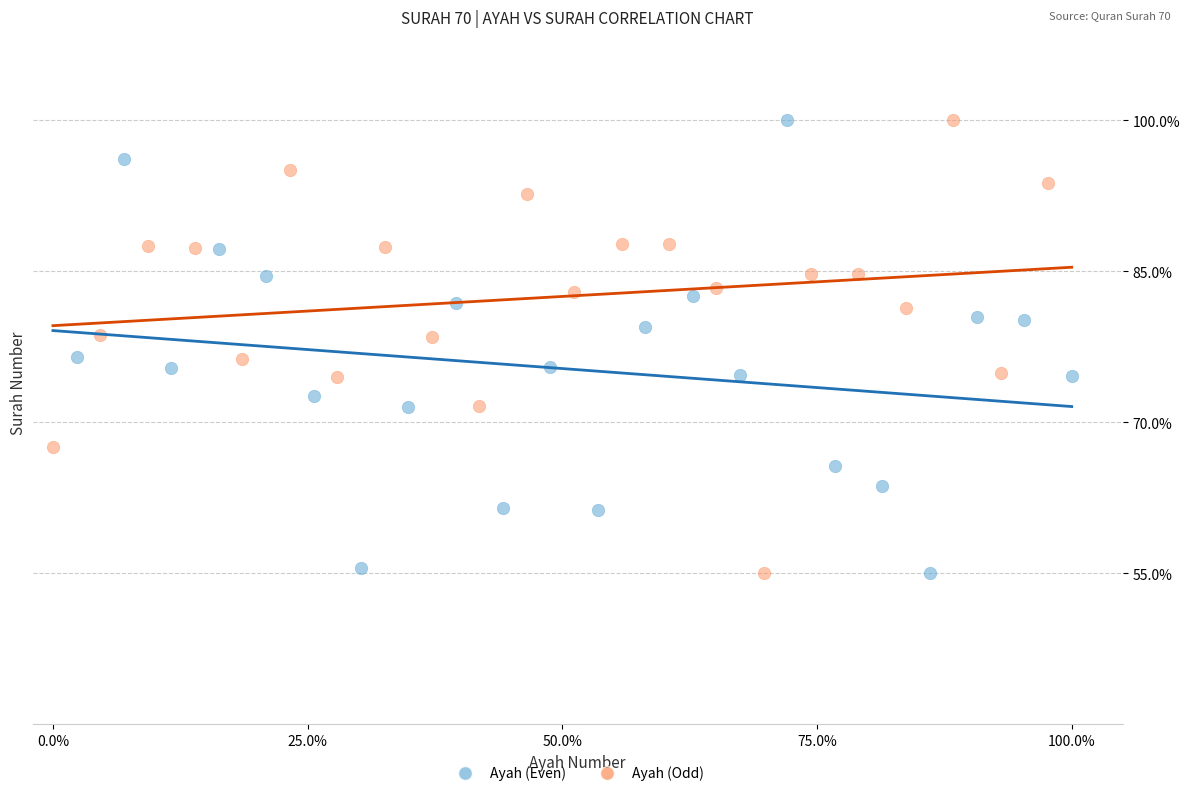

What are all the series names shown in the legend?

Ayah (Even), Ayah (Odd)